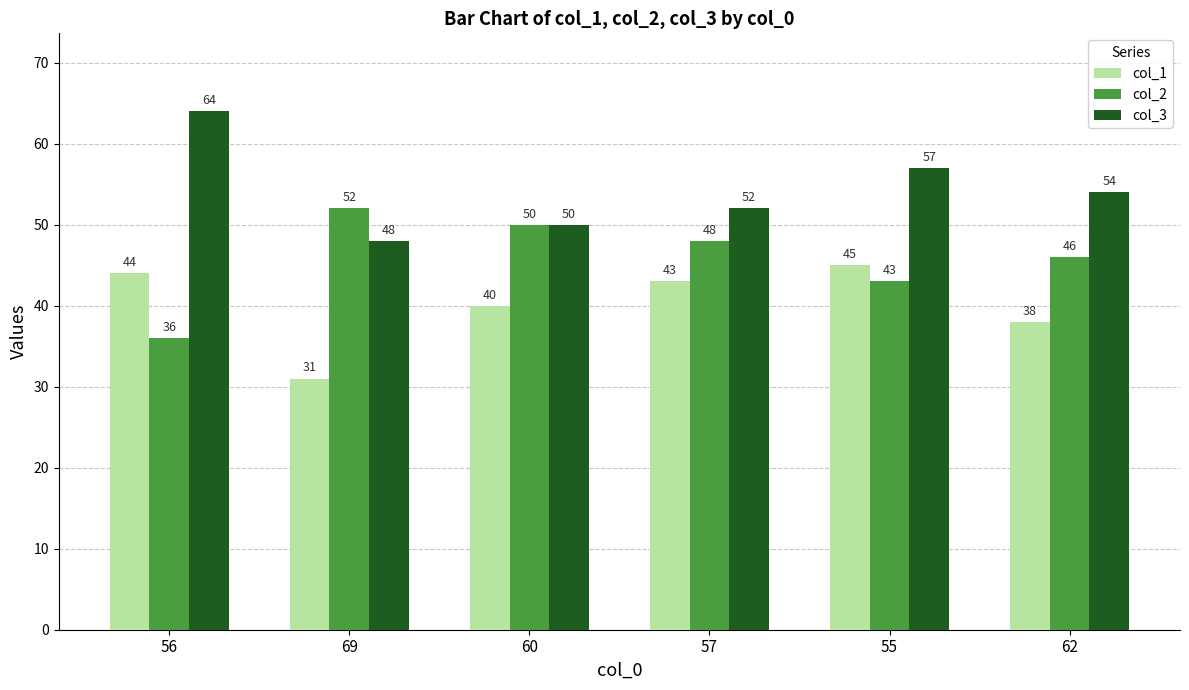

Reading right to left, list all the values displayed in this chart.

col_1: 38	45	43	40	31	44
col_2: 46	43	48	50	52	36
col_3: 54	57	52	50	48	64